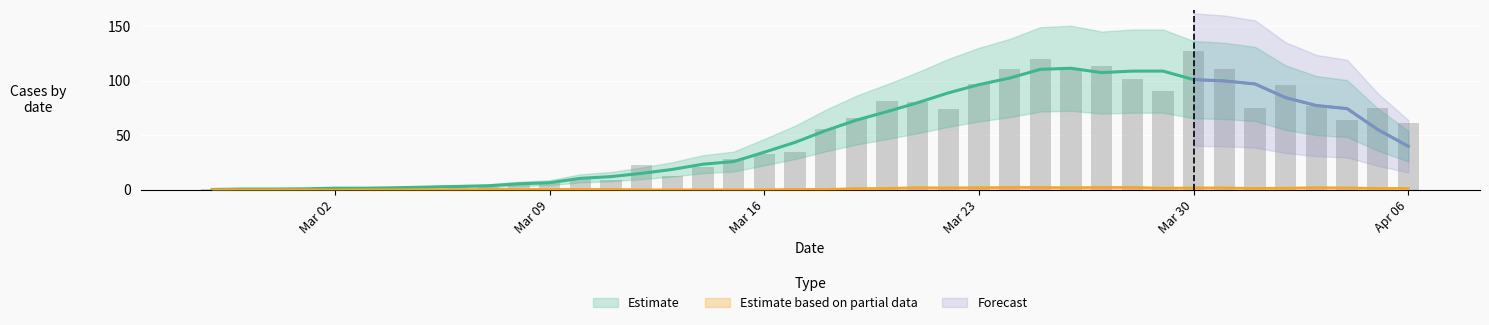

What is the difference between the maximum and minimum values?

127